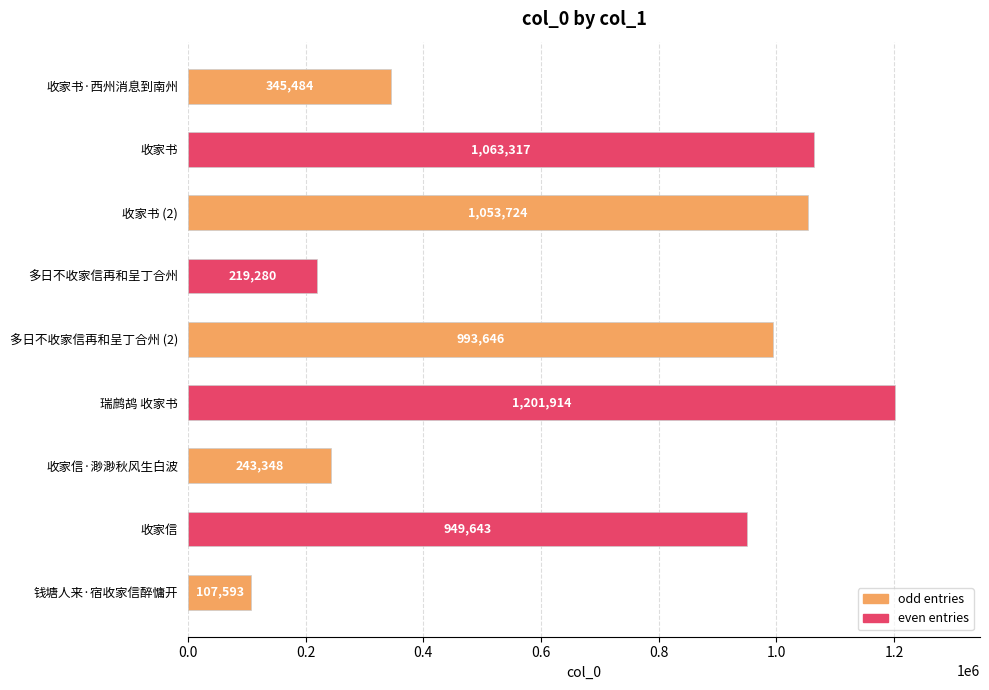

List the labels in order of value, smallest first.

钱塘人来·宿收家信醉慵开, 多日不收家信再和呈丁合州, 收家信·渺渺秋风生白波, 收家书·西州消息到南州, 收家信, 多日不收家信再和呈丁合州 (2), 收家书 (2), 收家书, 瑞鹧鸪 收家书